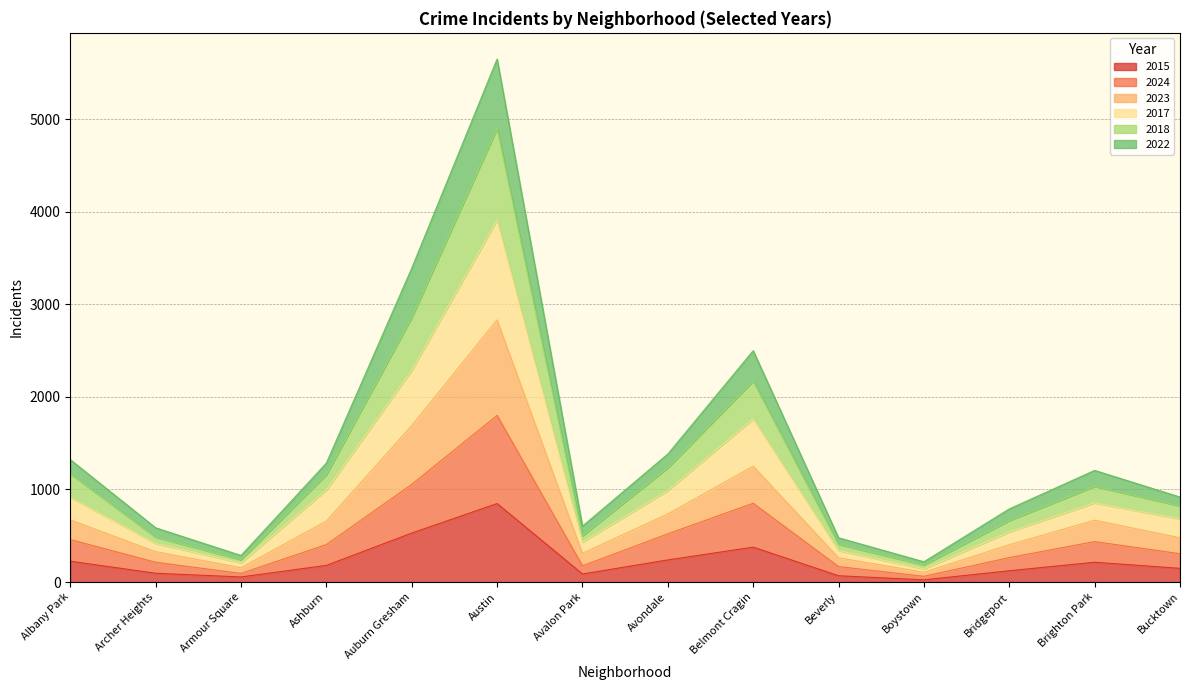

At which category is the sum across all series the highest?

Austin